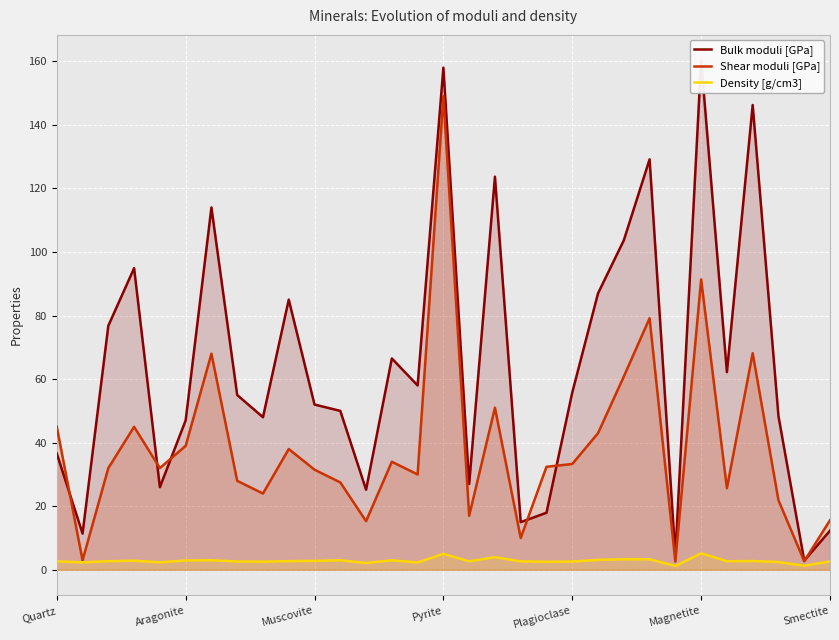

What is the highest value of the Density [g/cm3] series?

5.2